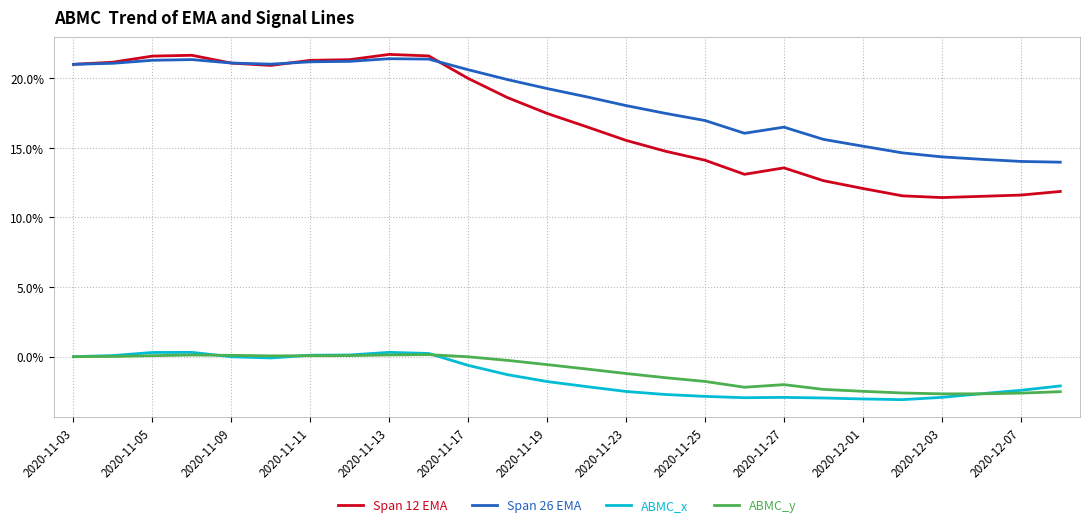

What are all the series names shown in the legend?

Span 12 EMA, Span 26 EMA, ABMC_x, ABMC_y